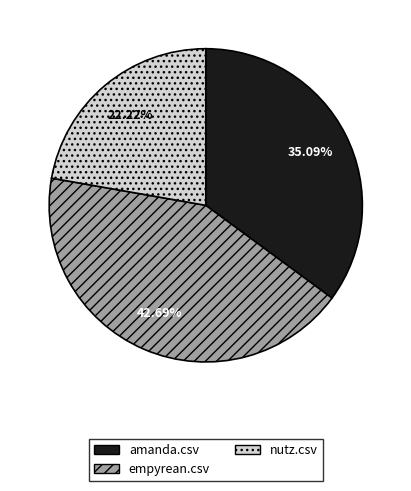

True or false: nutz.csv accounts for 15% of the total.

False